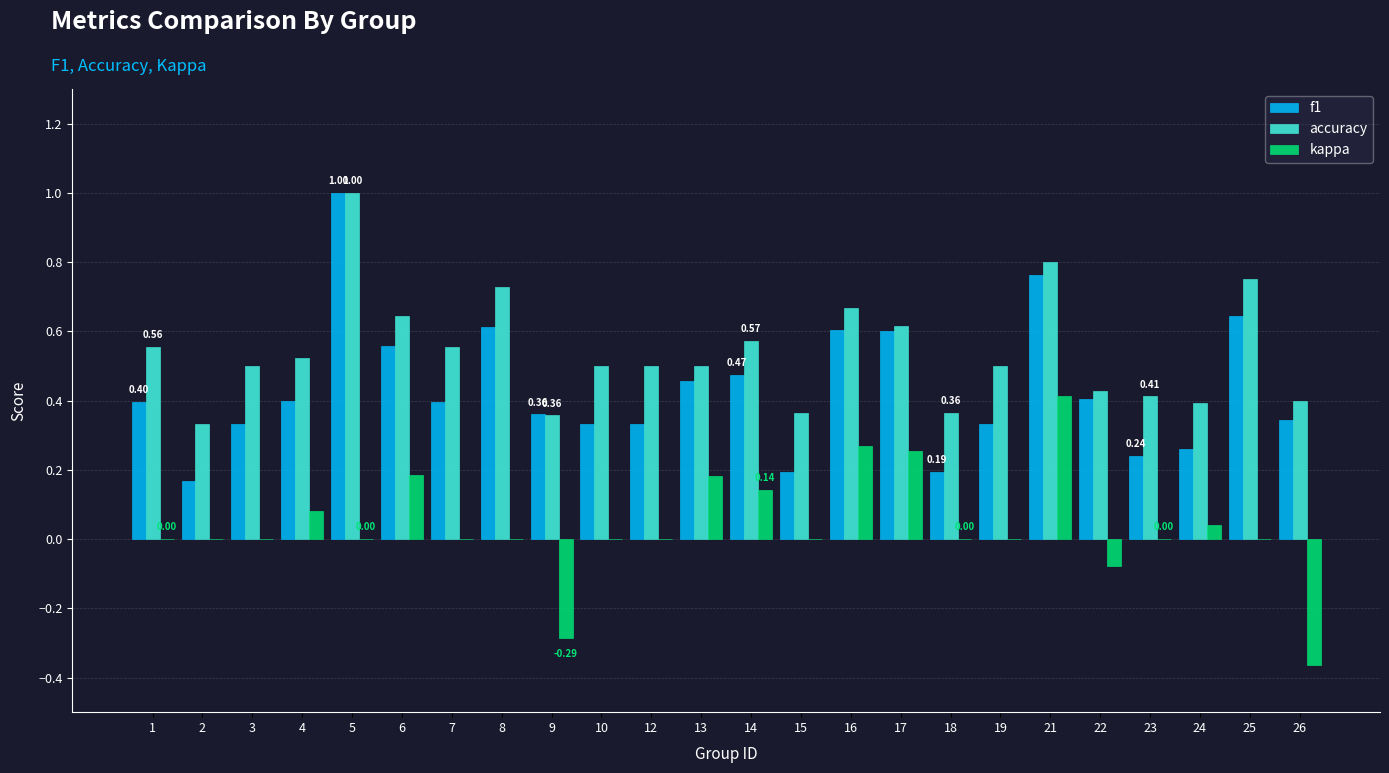

Is the value of f1 at 14 greater than the value of kappa at 15?

Yes